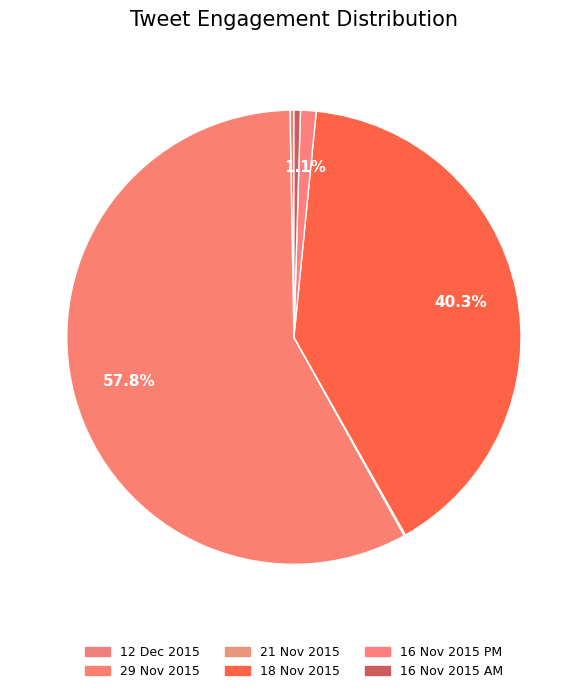

Which category has the smallest portion of the pie?

21 Nov 2015